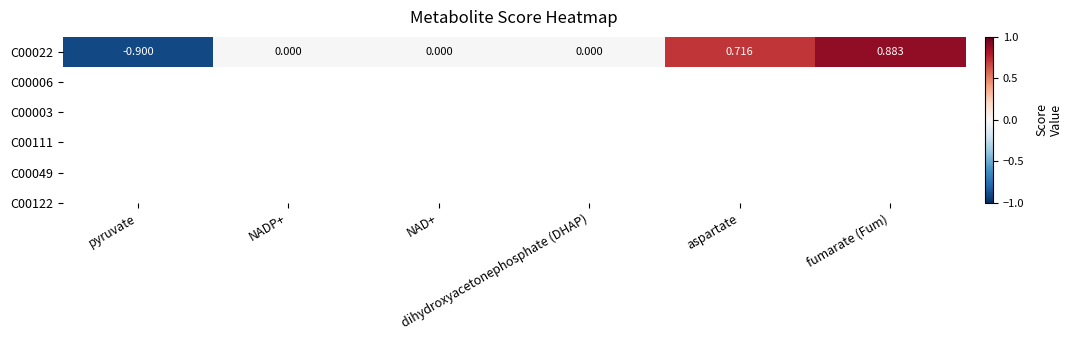

How many data points are less than 0?

1